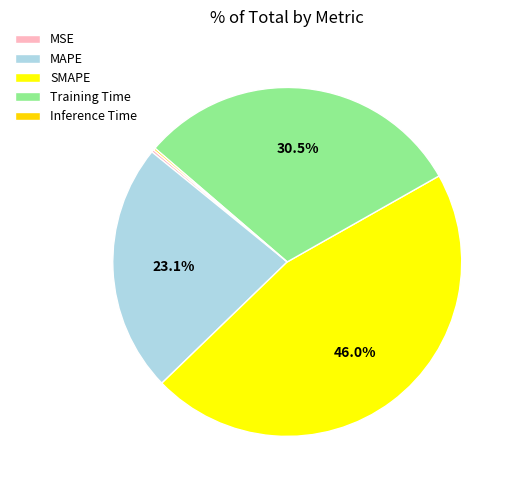

Count the number of slices in the pie.

5